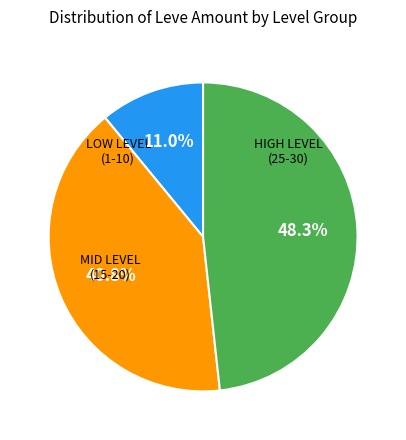

Does any single category account for the majority?

No